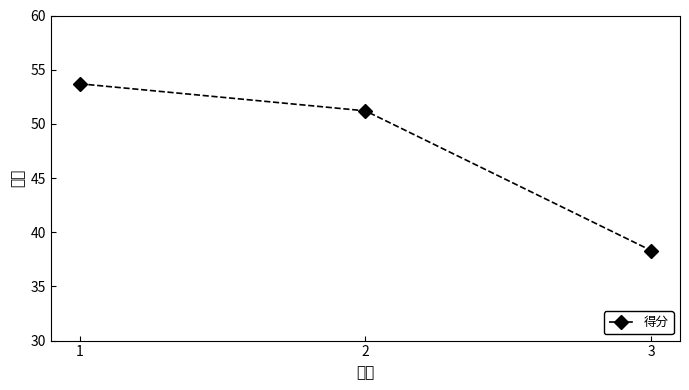

Reading right to left, extract all data points from this chart.

38.3	51.2	53.7